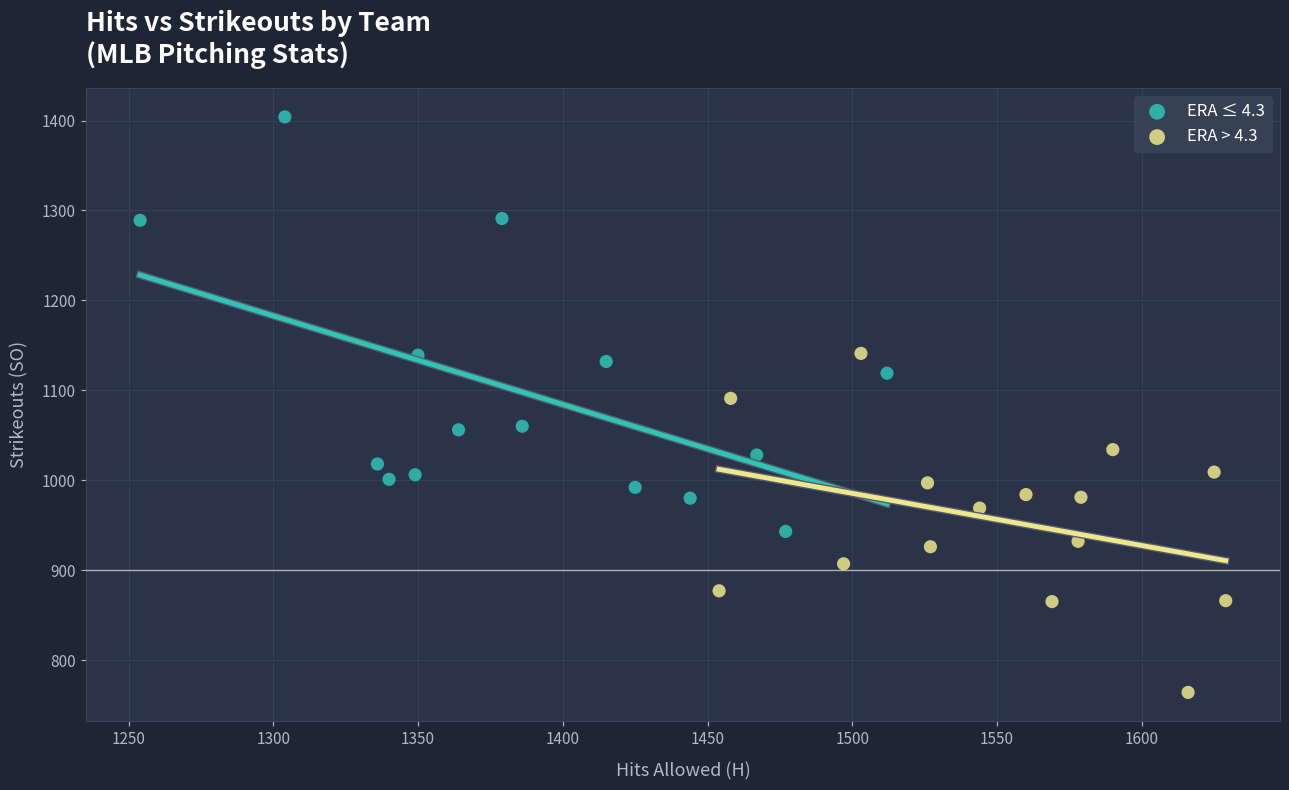

Which series contains the highest Y value?

ERA ≤ 4.3